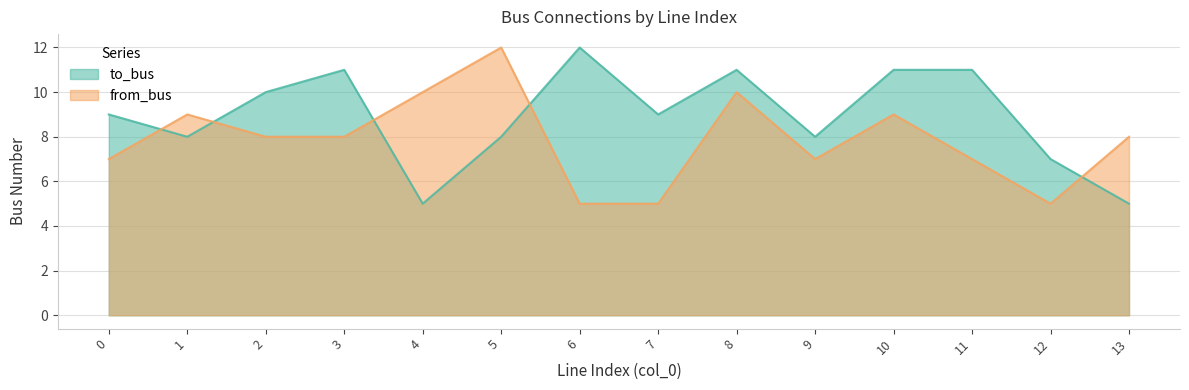

Where is the first local maximum for from_bus?

1